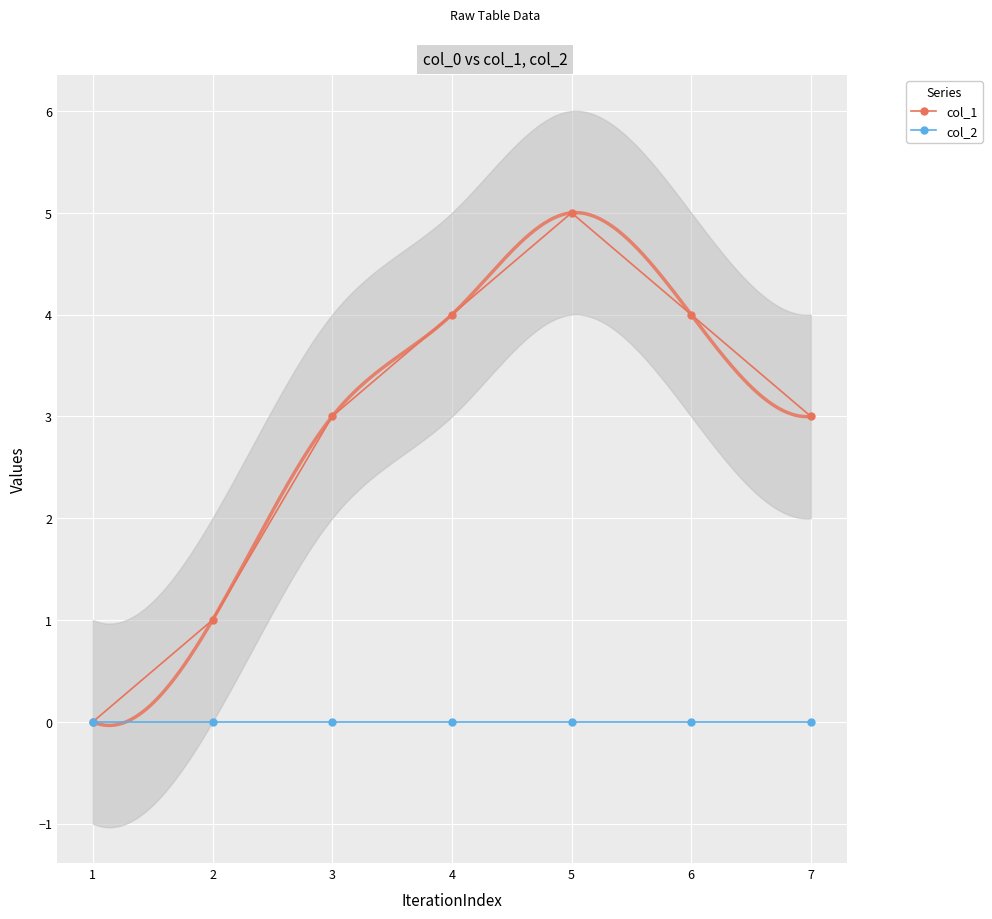

What is the difference between the second highest and minimum values in the col_1 series?

4